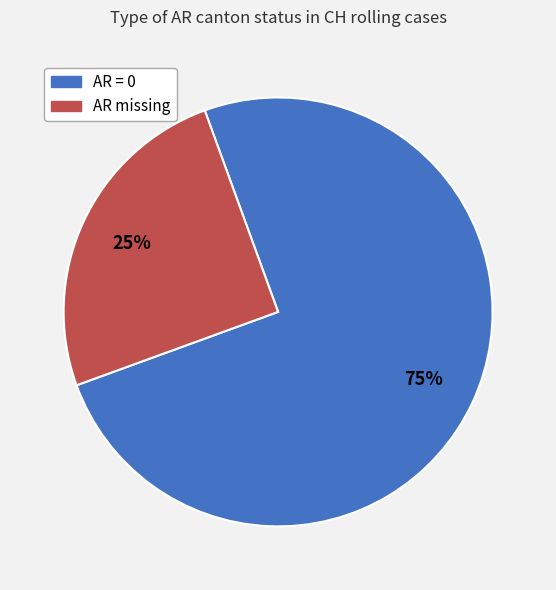

Does any single category account for the majority?

Yes